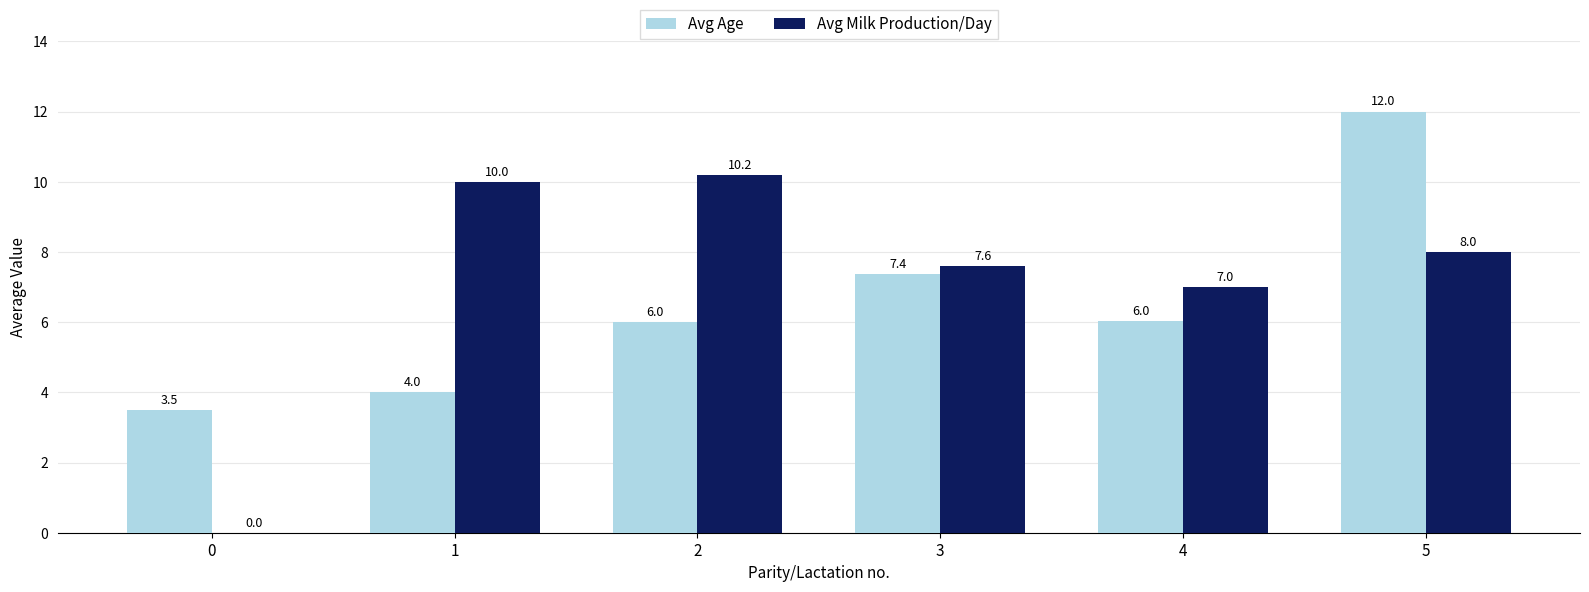

Is the value of Avg Age at 0 greater than the value of Avg Milk Production/Day at 0?

Yes